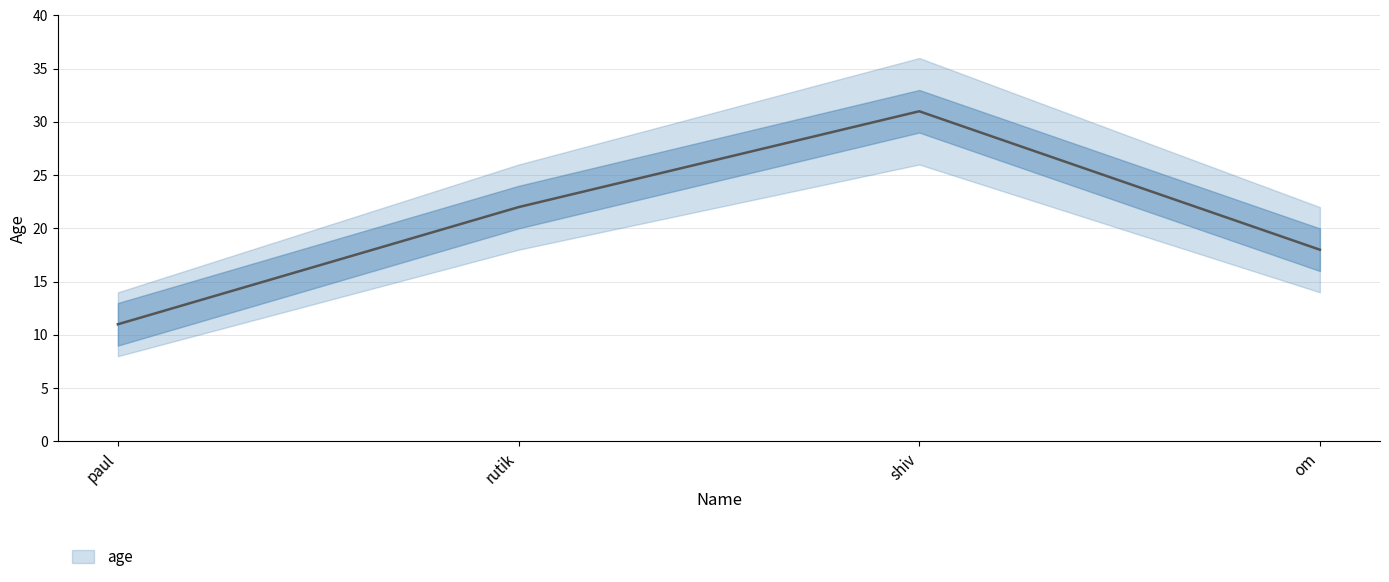

What is the label of the 3rd point from the right?

rutik